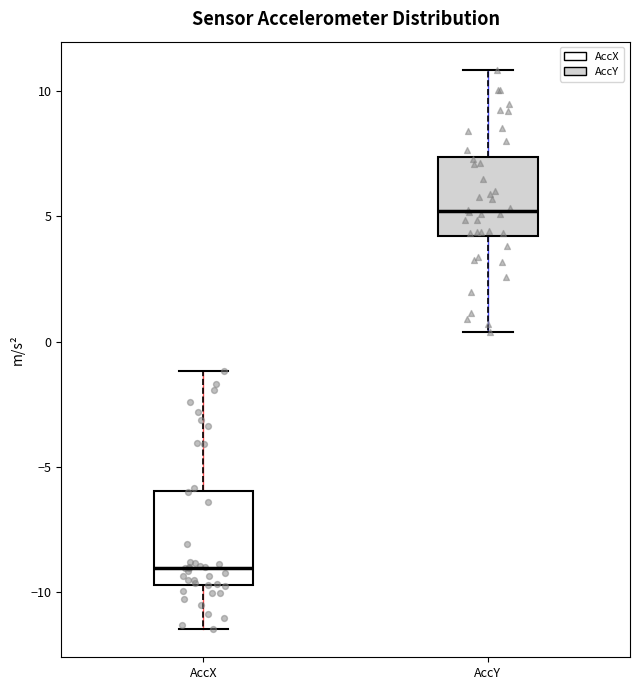

Where does the median line of the box for AccY sit on the y-axis? The values are not printed on the chart, so give them approximately, as read against the axis.

5.0